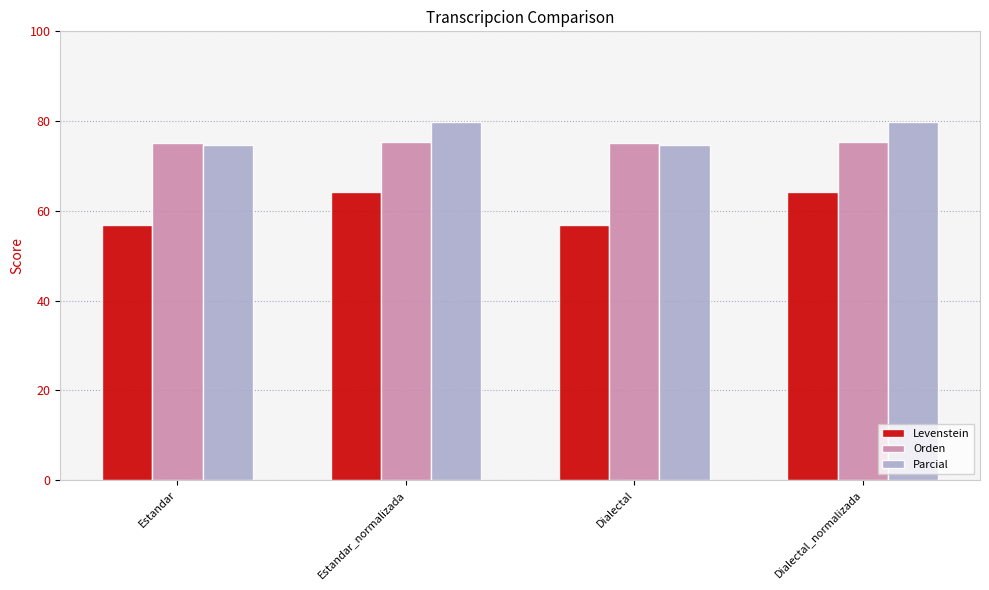

Rank the series by their maximum value, from lowest to highest.

Levenstein, Orden, Parcial